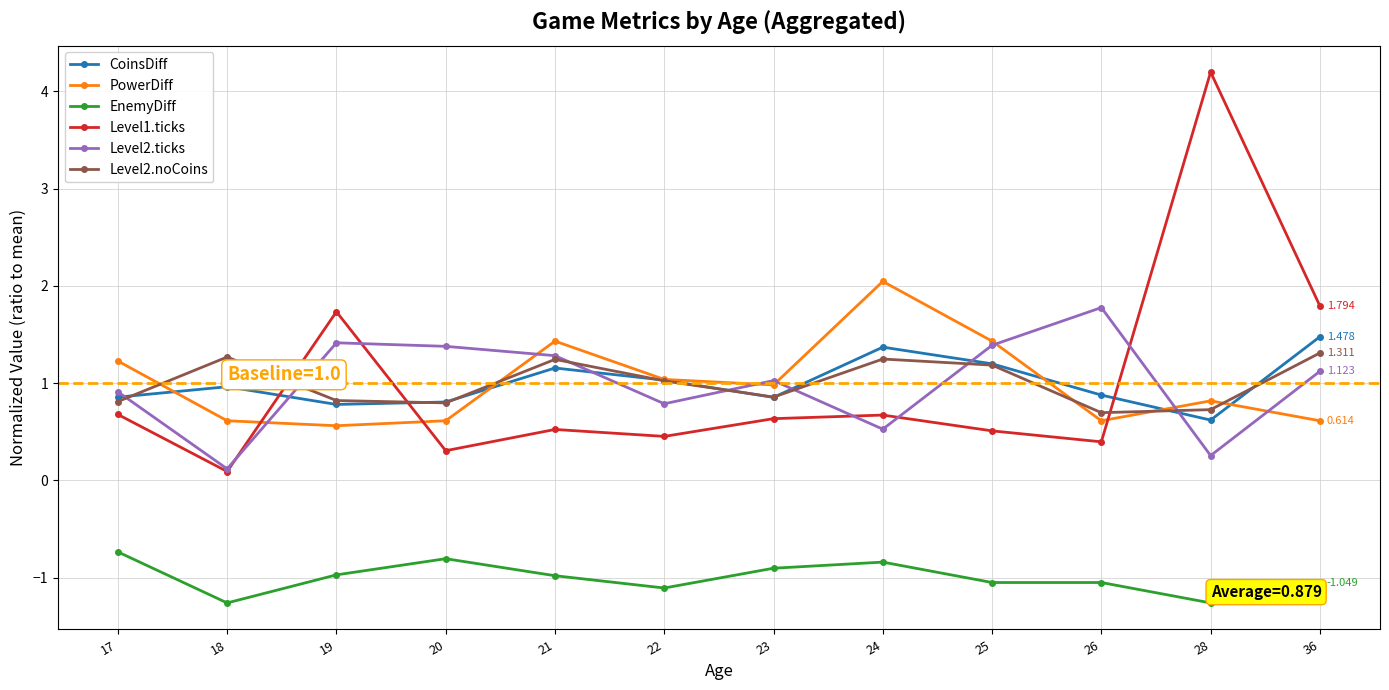

The value of EnemyDiff at 28 is -0.4. True or false?

False